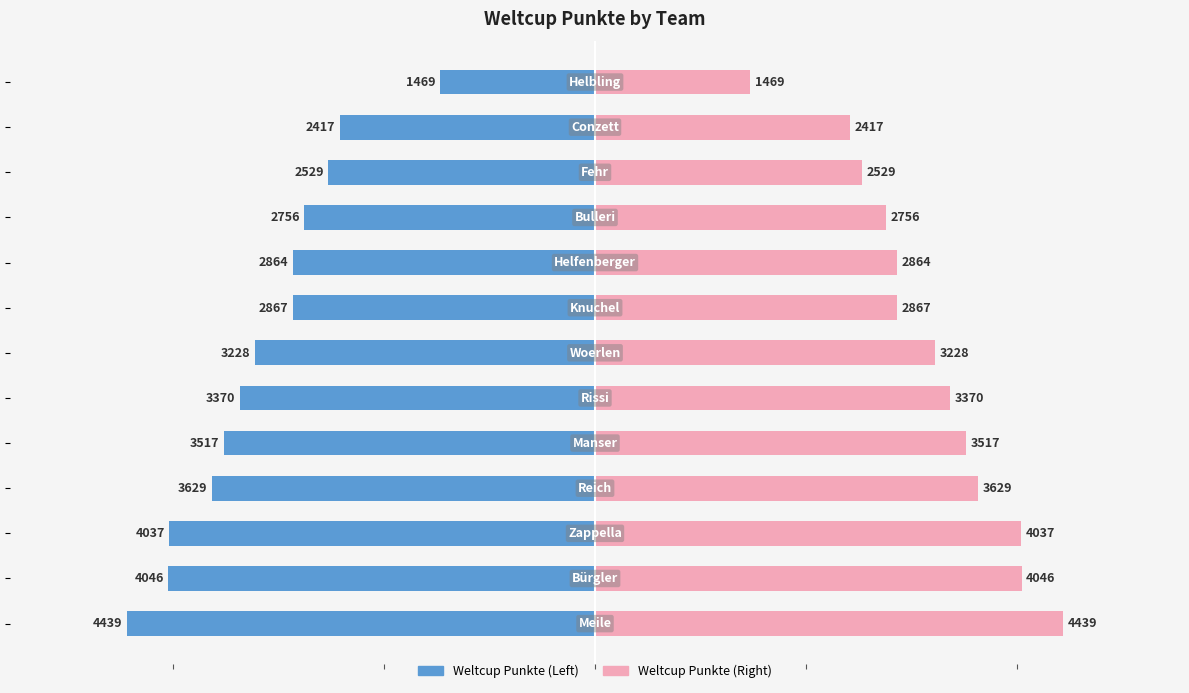

Reading right to left, what are all the values shown in this chart?

Weltcup Punkte (Left): -1469	-2417	-2529	-2756	-2864	-2867	-3228	-3370	-3517	-3629	-4037	-4046	-4439
Weltcup Punkte (Right): 1469	2417	2529	2756	2864	2867	3228	3370	3517	3629	4037	4046	4439